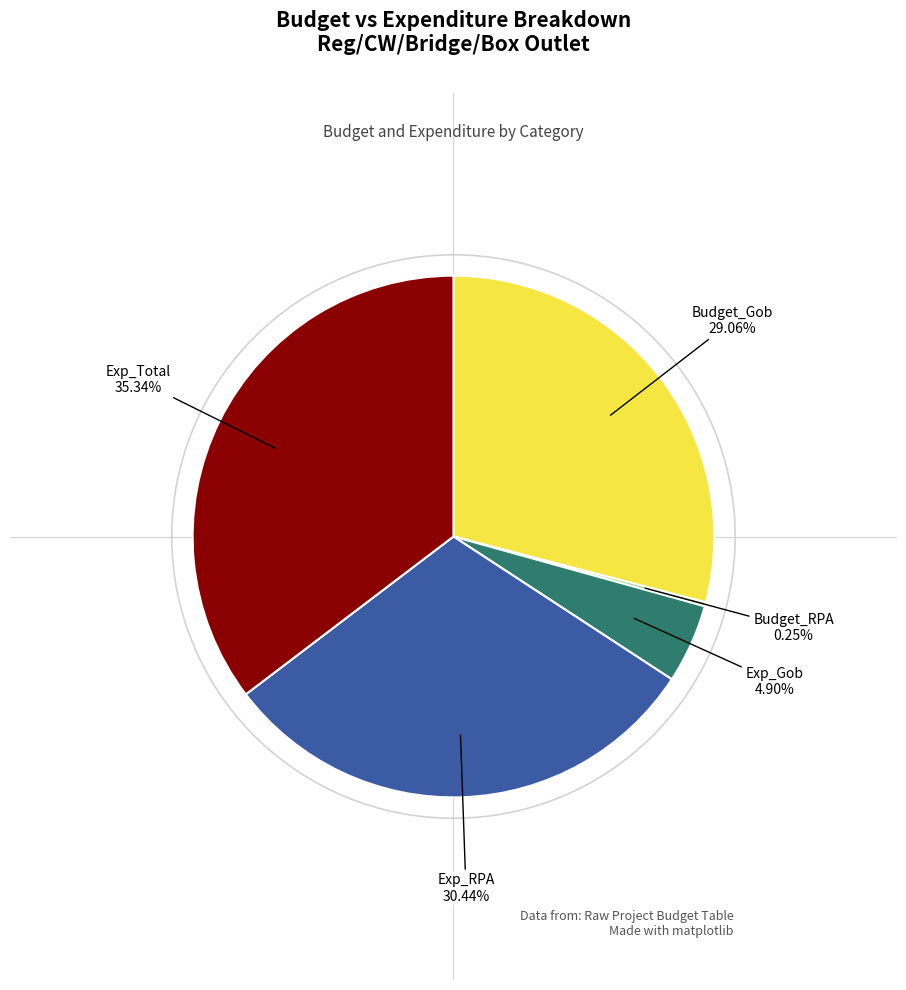

Does any single category account for the majority?

No